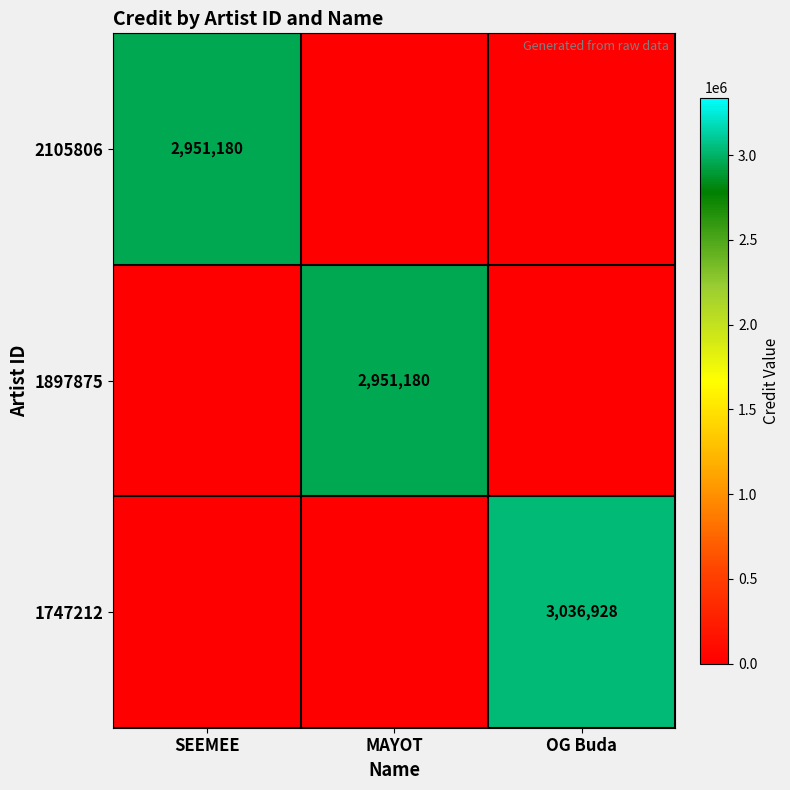

The 1747212 series shows 3036928 at OG Buda. True or false?

True